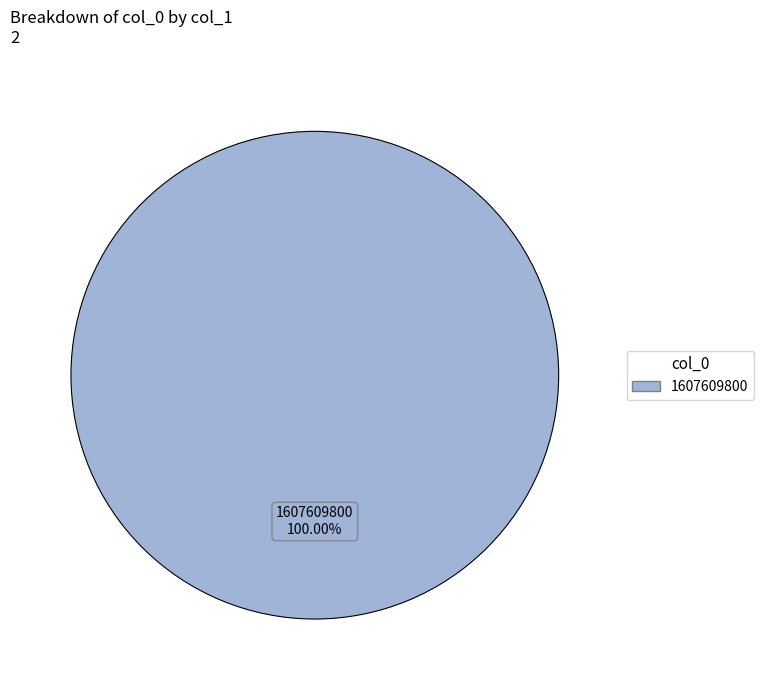

Count the number of slices in the pie.

1